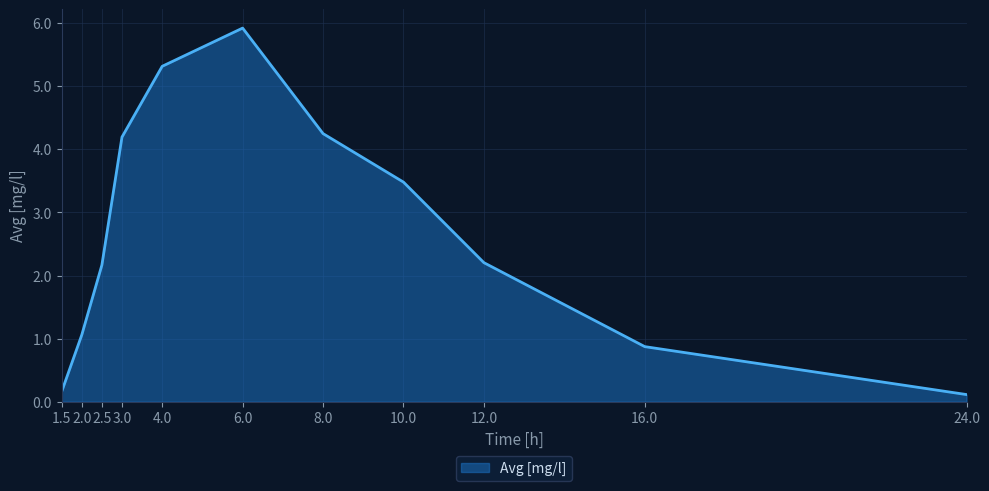

What position from the right is 2.0?

10